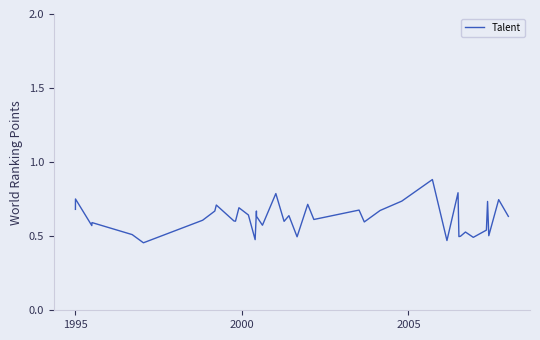

What is the maximum value shown in the chart?

0.9